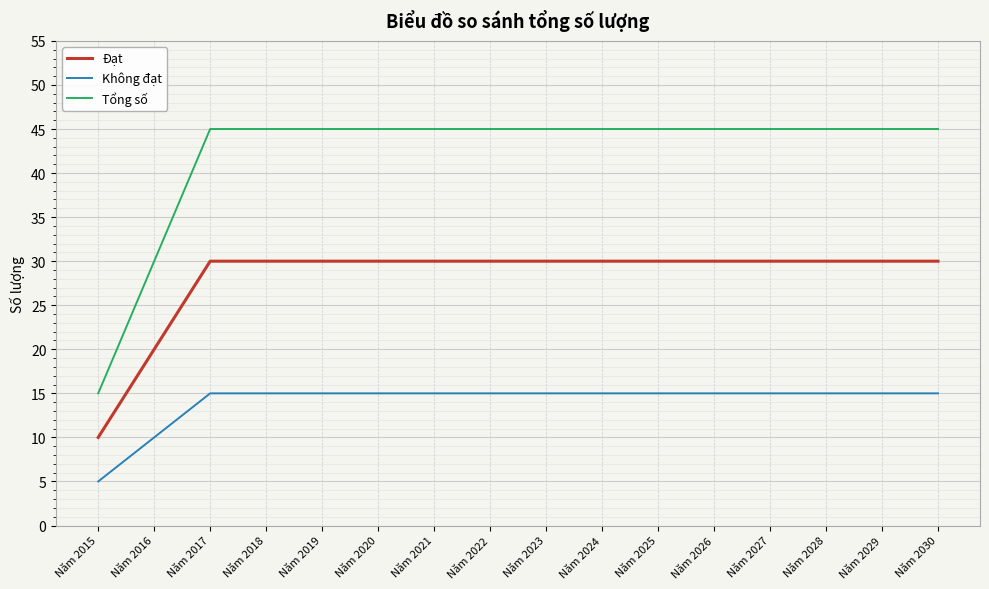

True or false: Đạt and Không đạt cross at least once.

False